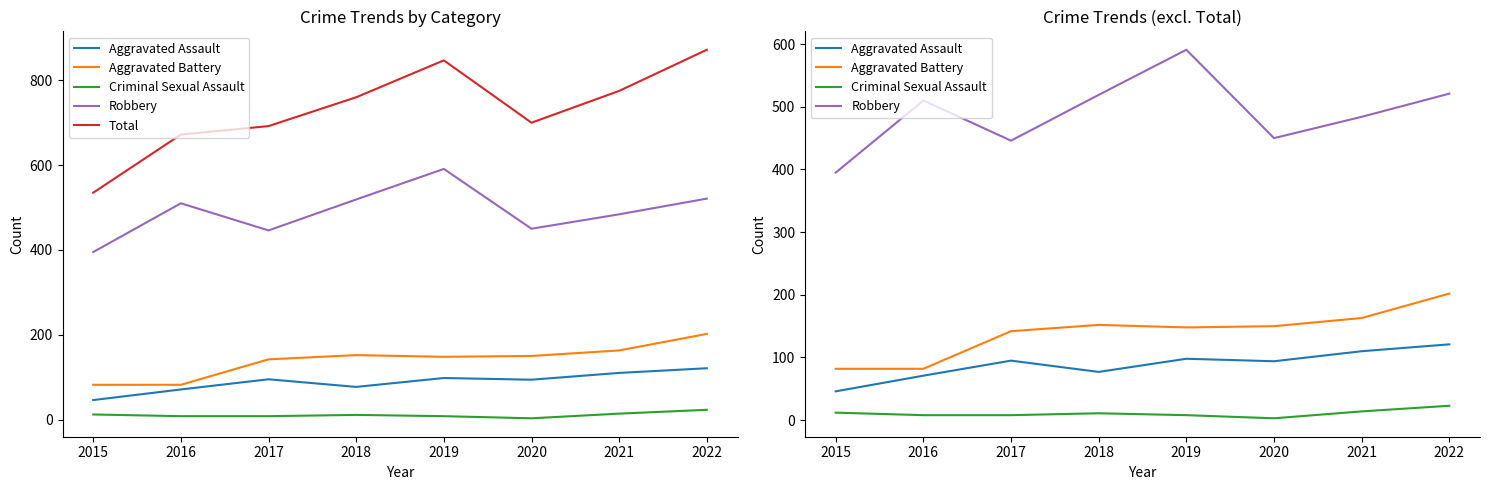

What is the spread (max minus min) of values at 2018?

749